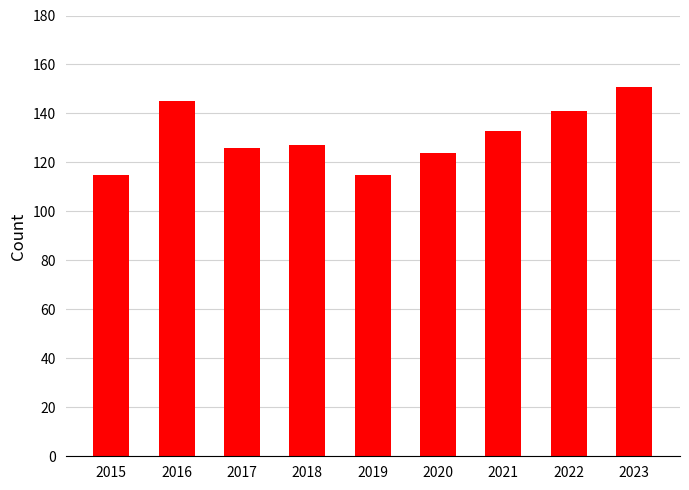

Reading left to right, extract all data points from this chart.

2015=115	2016=145	2017=126	2018=127	2019=115	2020=124	2021=133	2022=141	2023=151